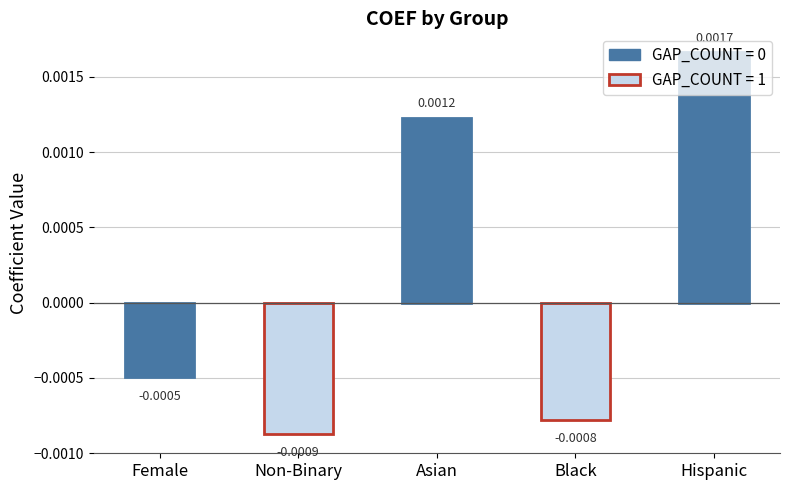

Between Asian and Black, which is larger?

Asian